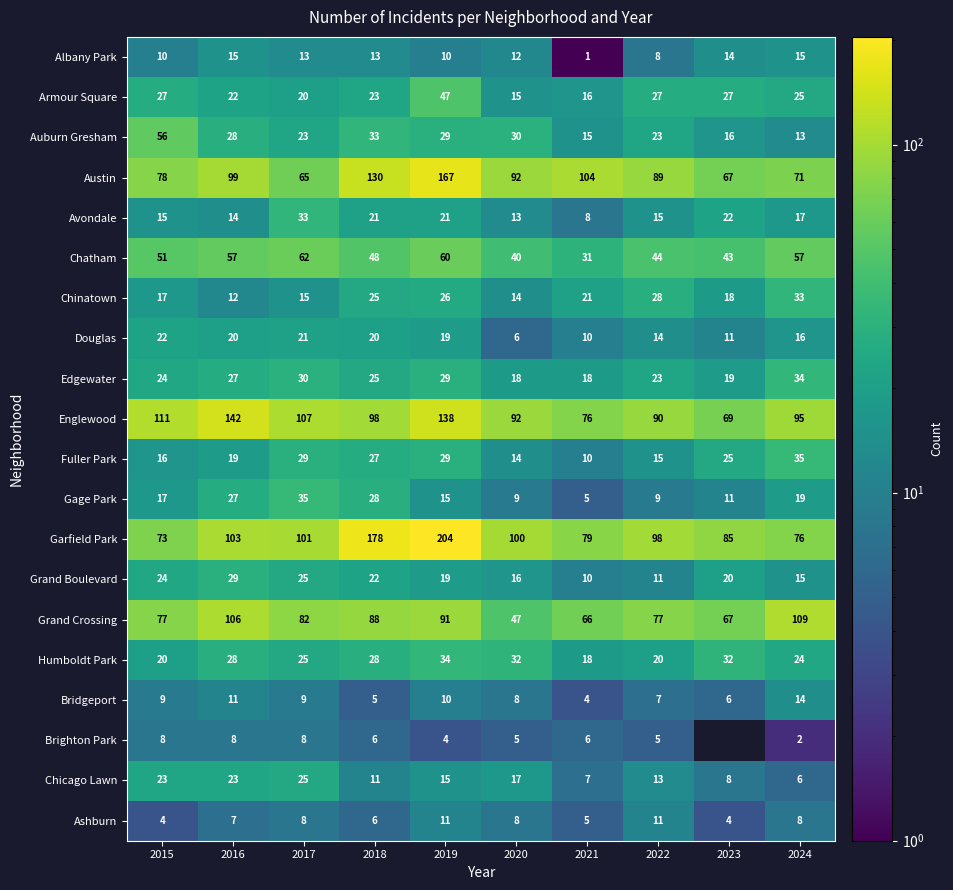

At how many categories does at least one series exceed 203?

1